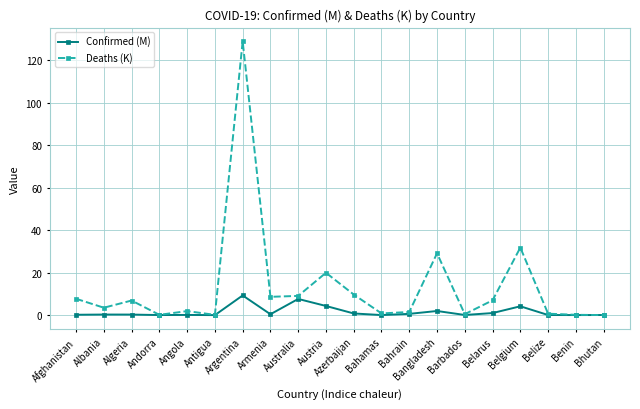

Which series has the largest range (max minus min)?

Deaths (K)